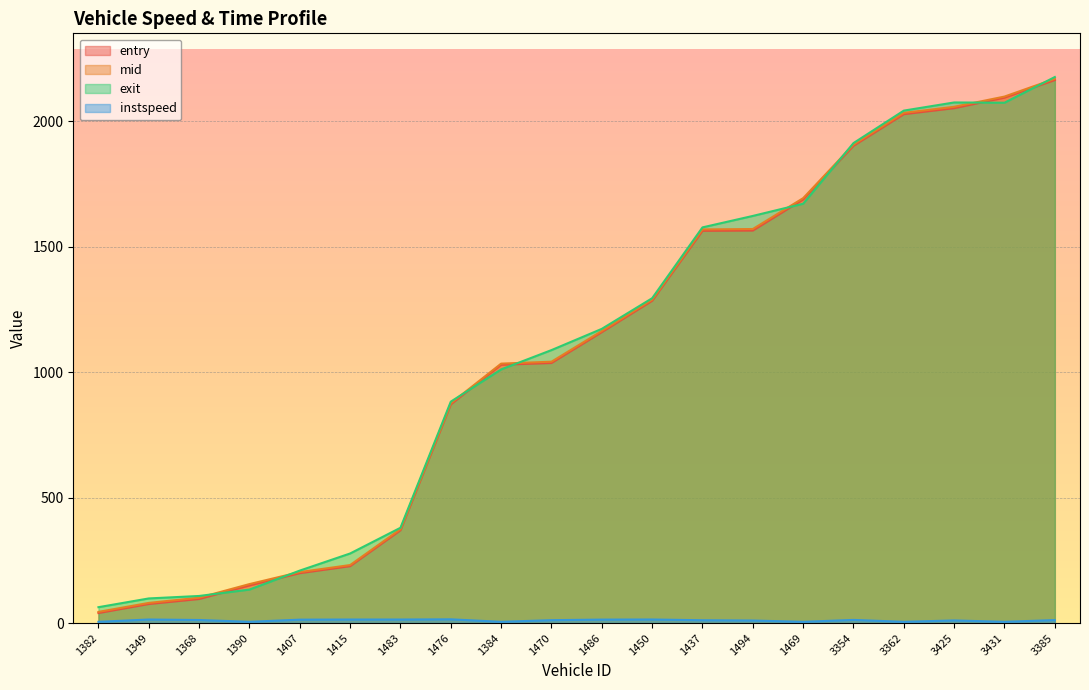

What position from the left is 1384?

9